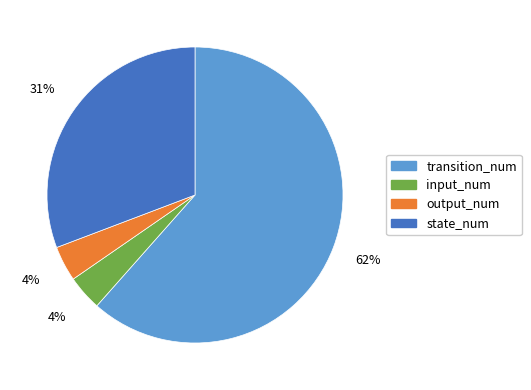

Is the sum of output_num and input_num greater than half?

No